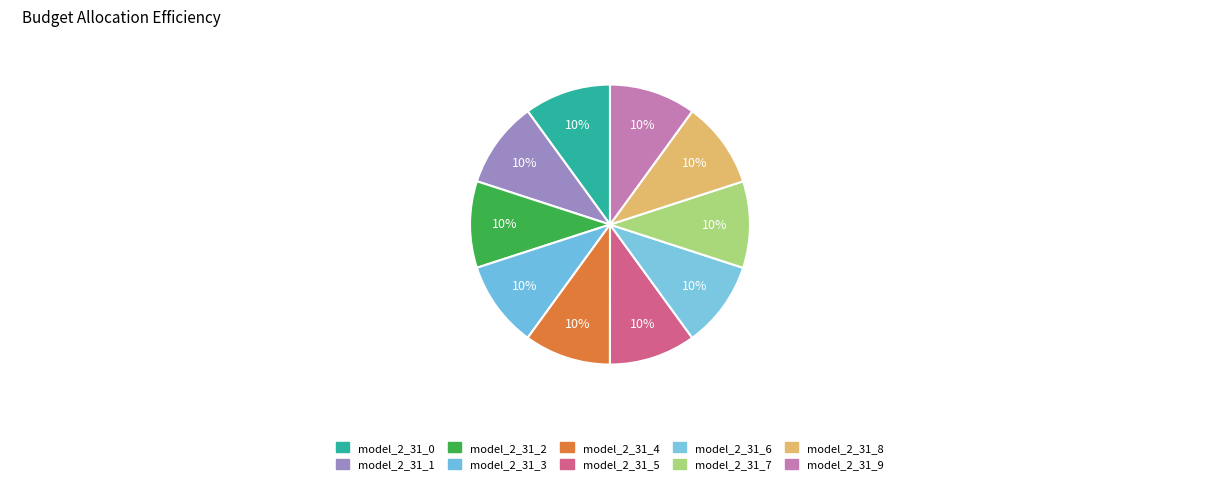

Does model_2_31_1 account for over 50% of the chart?

No